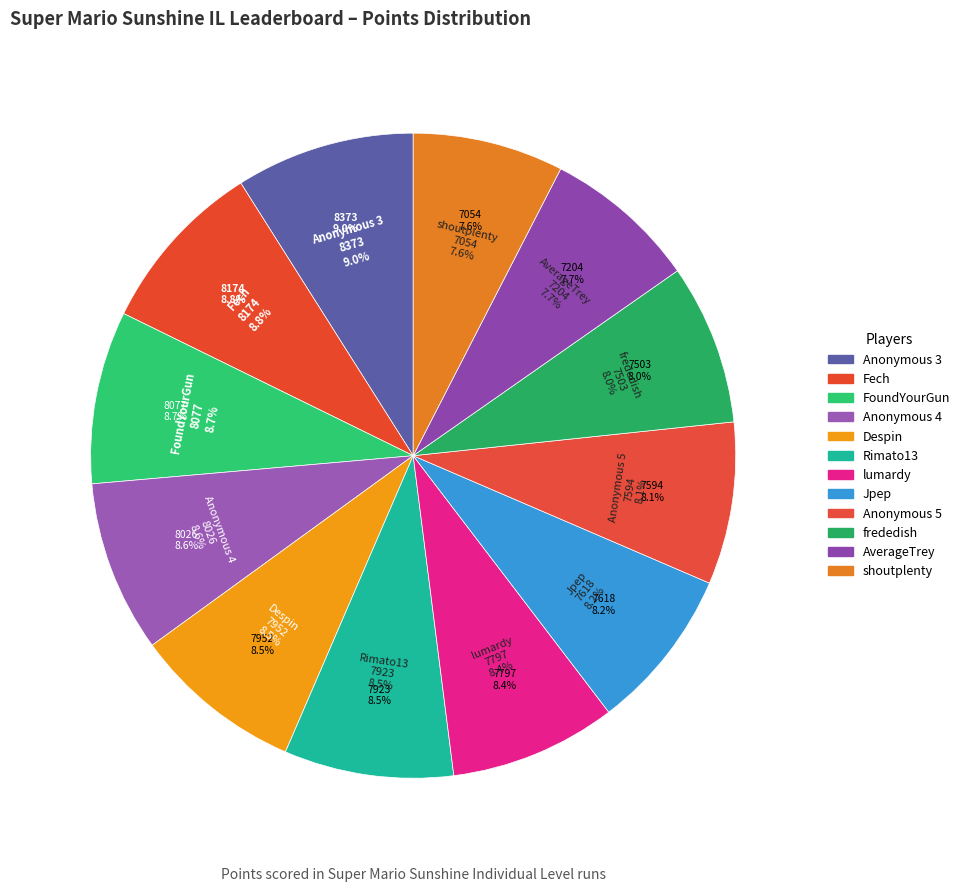

To the nearest percent, what percentage of the pie is frededish?

8%